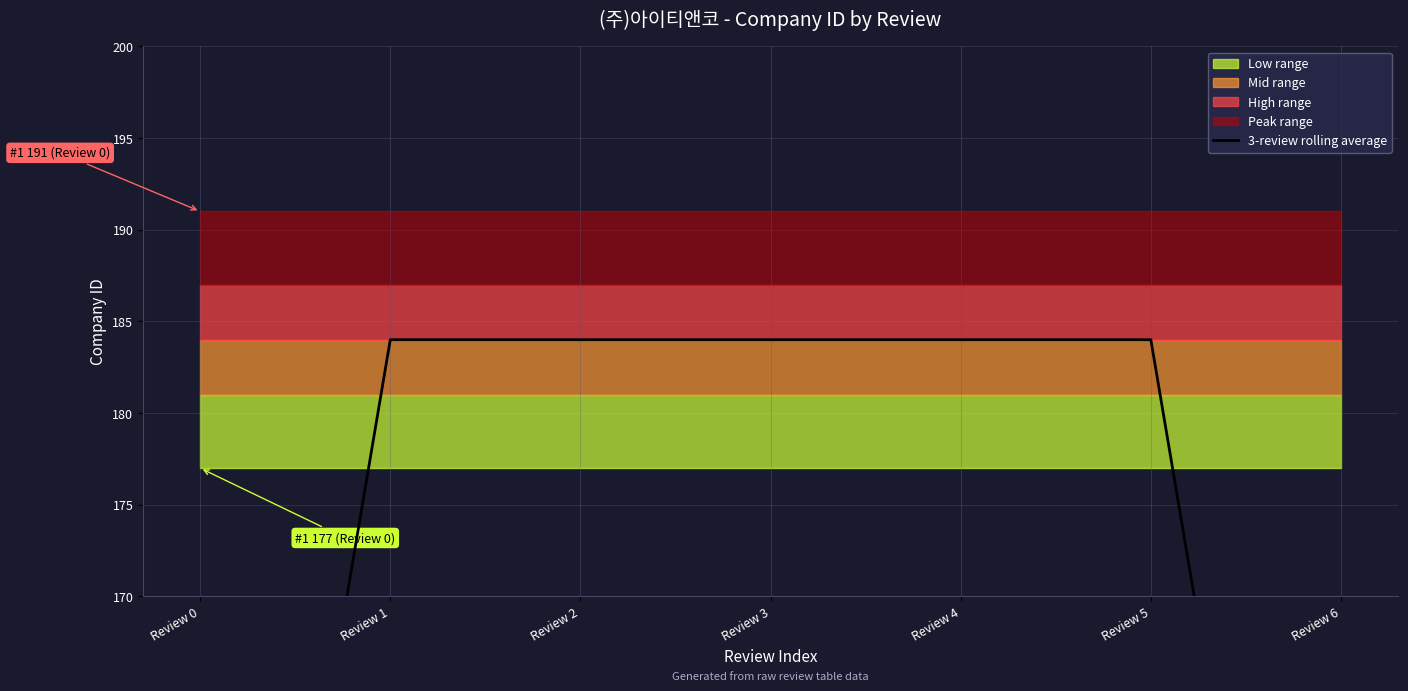

How many lines are shown in the chart?

1